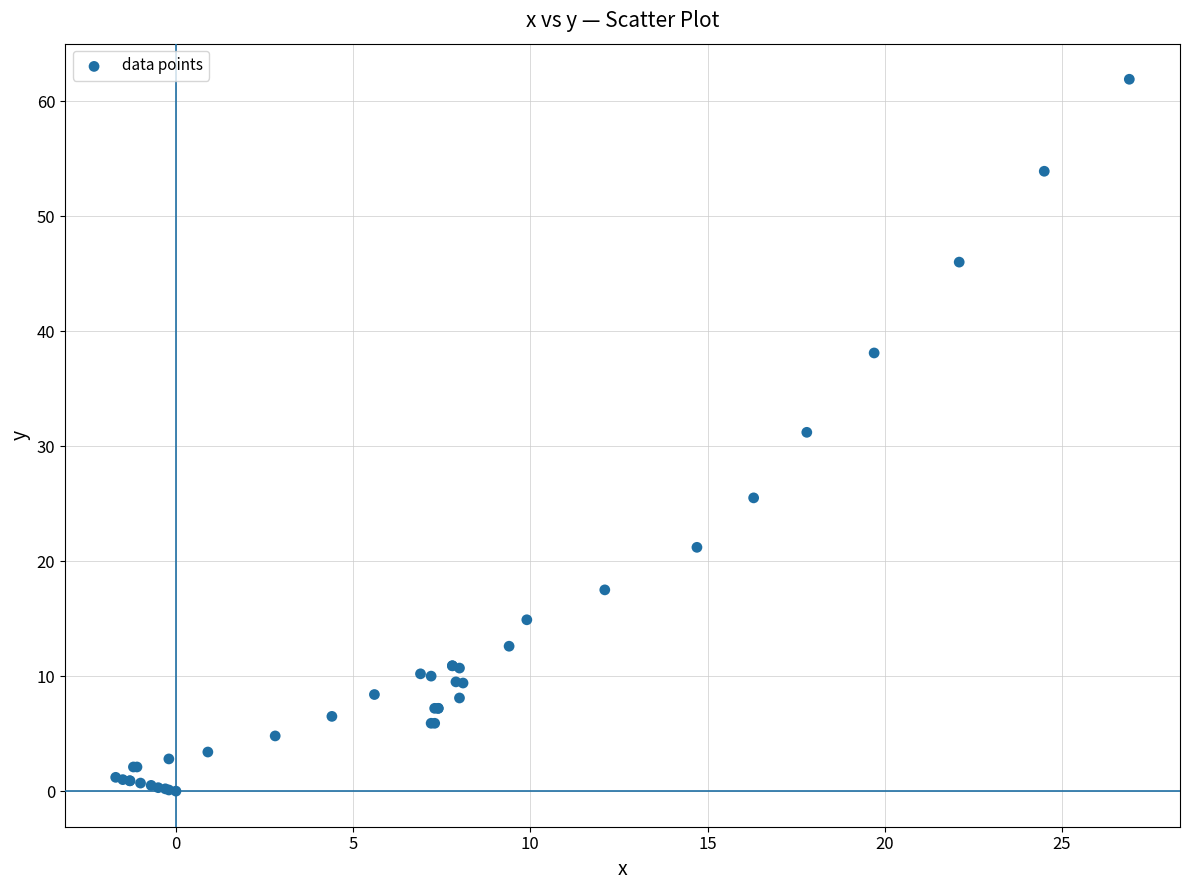

What Y value in the scatter plot is closest to 30?

31.2